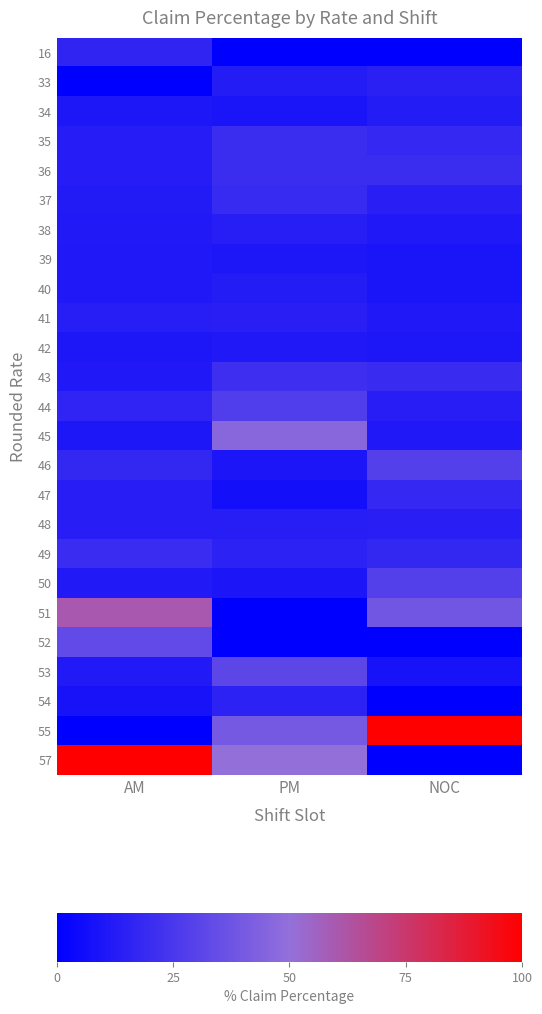

At NOC, list the series in order from smallest to largest.

16, 52, 54, 57, 53, 40, 39, 42, 38, 41, 45, 34, 44, 48, 37, 33, 49, 47, 35, 43, 36, 46, 50, 51, 55